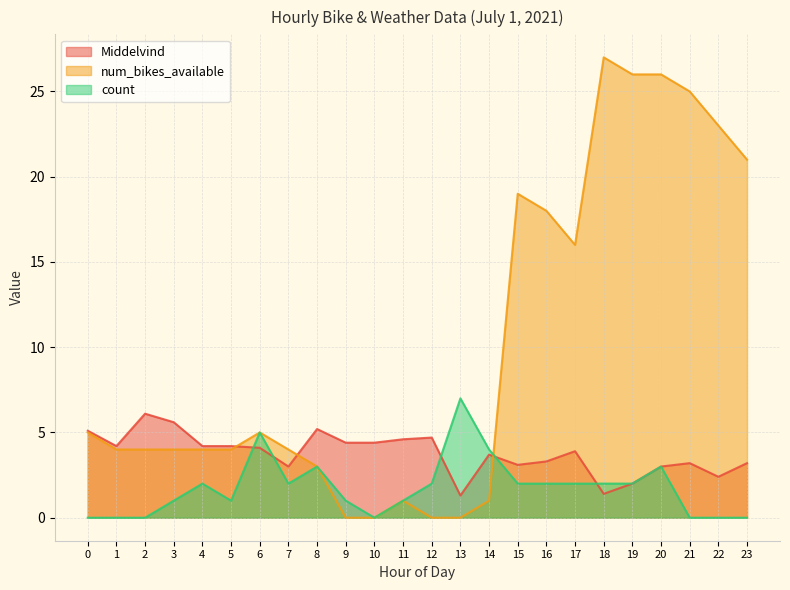

True or false: Middelvind has a value of 3.2 at 21.

True